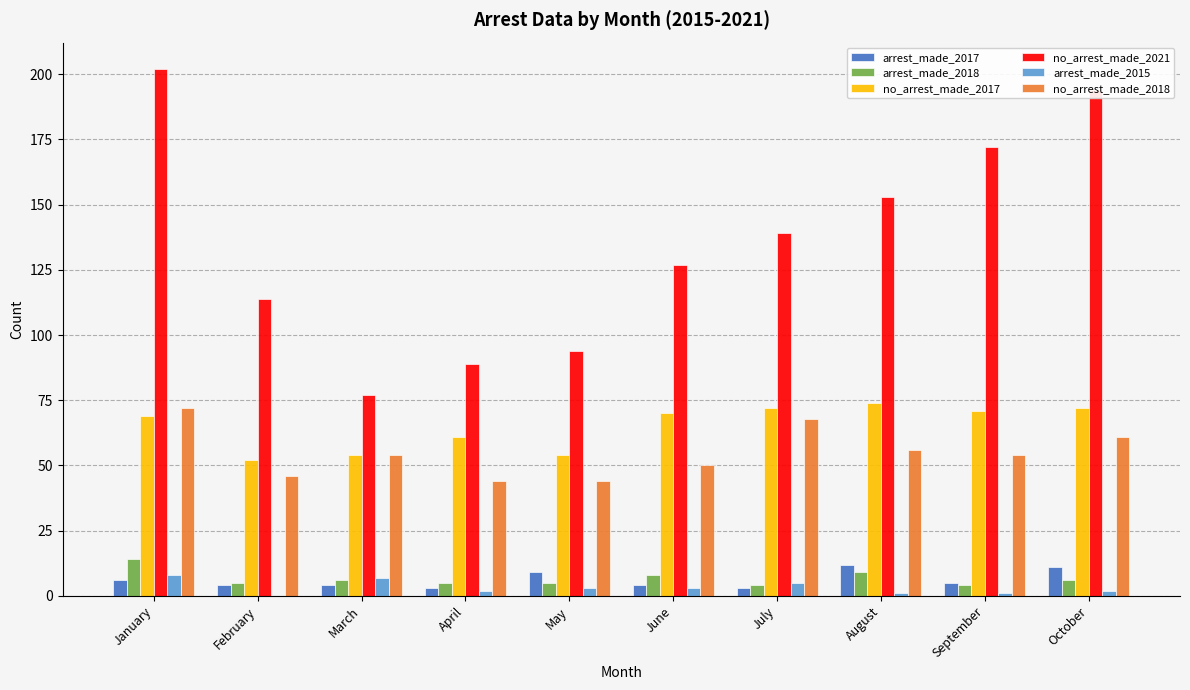

True or false: arrest_made_2017 has a value of 9 at May.

True